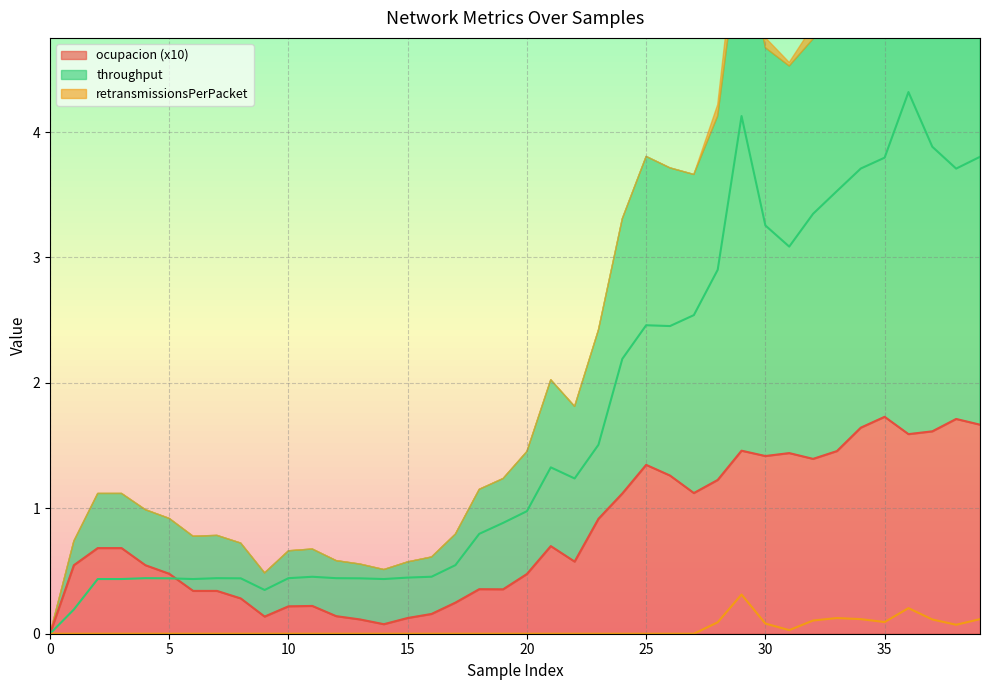

Count the number of data series in this chart.

3